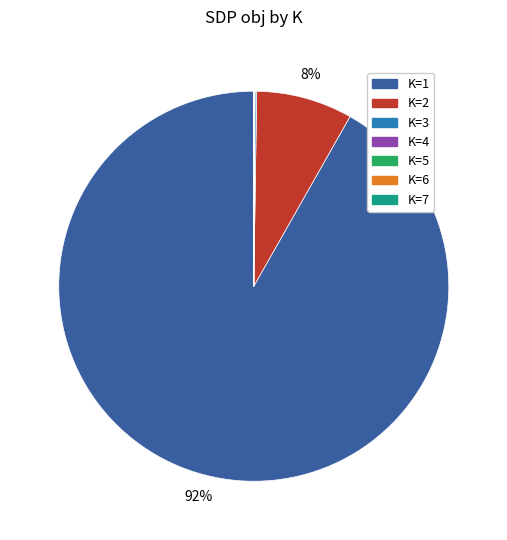

Which category has the biggest portion of the pie?

K=1